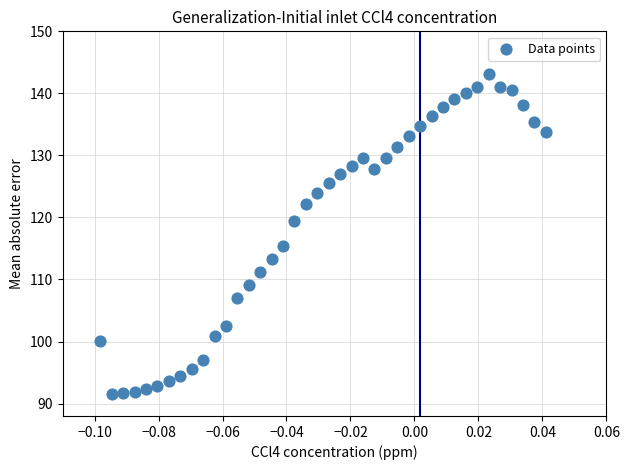

What Y value in the scatter plot is closest to 117?

115.5